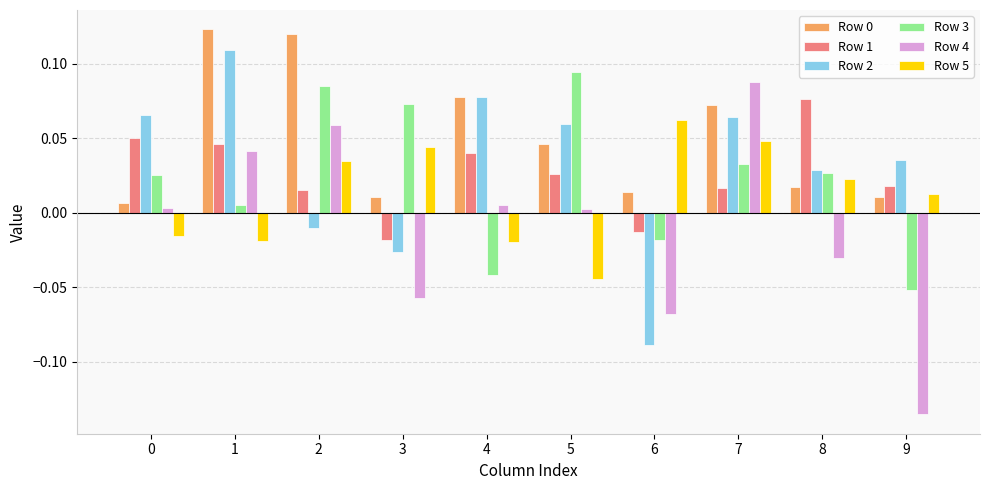

Which series changed the most between 3 and 6?

Row 3